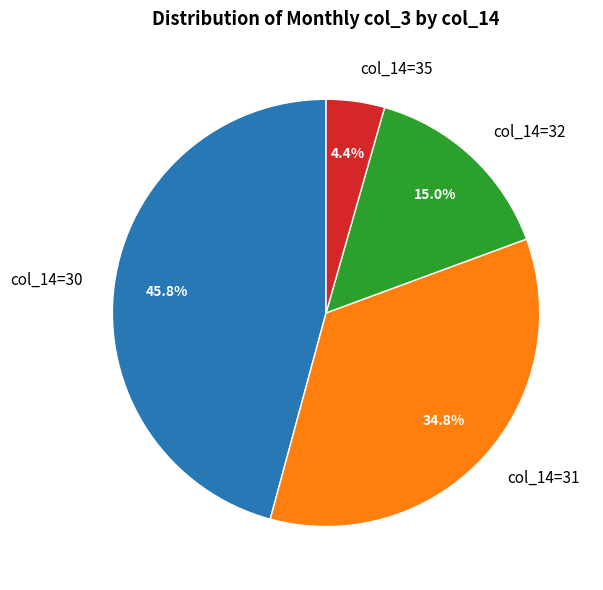

Rank the categories by value from lowest to highest.

col_14=35, col_14=32, col_14=31, col_14=30